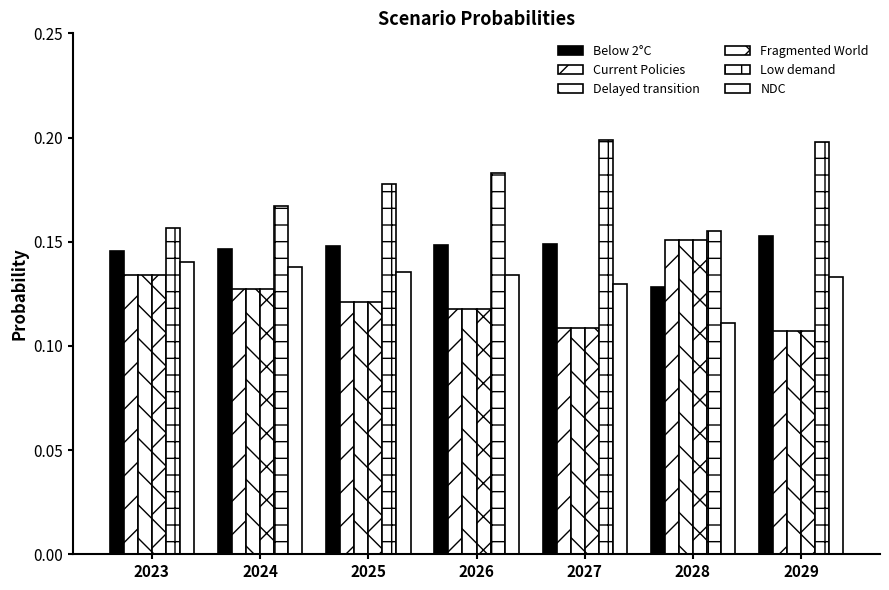

Reading left to right, extract all data points from this chart.

Below 2°C: 0.1	0.1	0.1	0.1	0.1	0.1	0.2
Current Policies: 0.1	0.1	0.1	0.1	0.1	0.2	0.1
Delayed transition: 0.1	0.1	0.1	0.1	0.1	0.2	0.1
Fragmented World: 0.1	0.1	0.1	0.1	0.1	0.2	0.1
Low demand: 0.2	0.2	0.2	0.2	0.2	0.2	0.2
NDC: 0.1	0.1	0.1	0.1	0.1	0.1	0.1